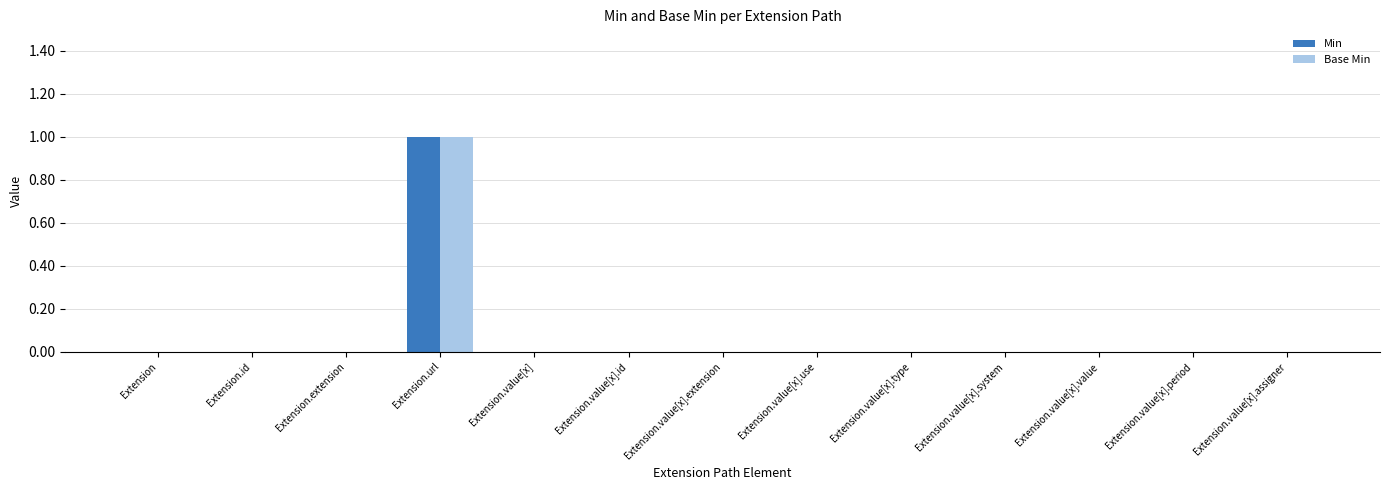

Reading right to left, list all the values displayed in this chart.

Min: Extension.value[x].assigner=0	Extension.value[x].period=0	Extension.value[x].value=0	Extension.value[x].system=0	Extension.value[x].type=0	Extension.value[x].use=0	Extension.value[x].extension=0	Extension.value[x].id=0	Extension.value[x]=0	Extension.url=1	Extension.extension=0	Extension.id=0	Extension=0
Base Min: Extension.value[x].assigner=0	Extension.value[x].period=0	Extension.value[x].value=0	Extension.value[x].system=0	Extension.value[x].type=0	Extension.value[x].use=0	Extension.value[x].extension=0	Extension.value[x].id=0	Extension.value[x]=0	Extension.url=1	Extension.extension=0	Extension.id=0	Extension=0